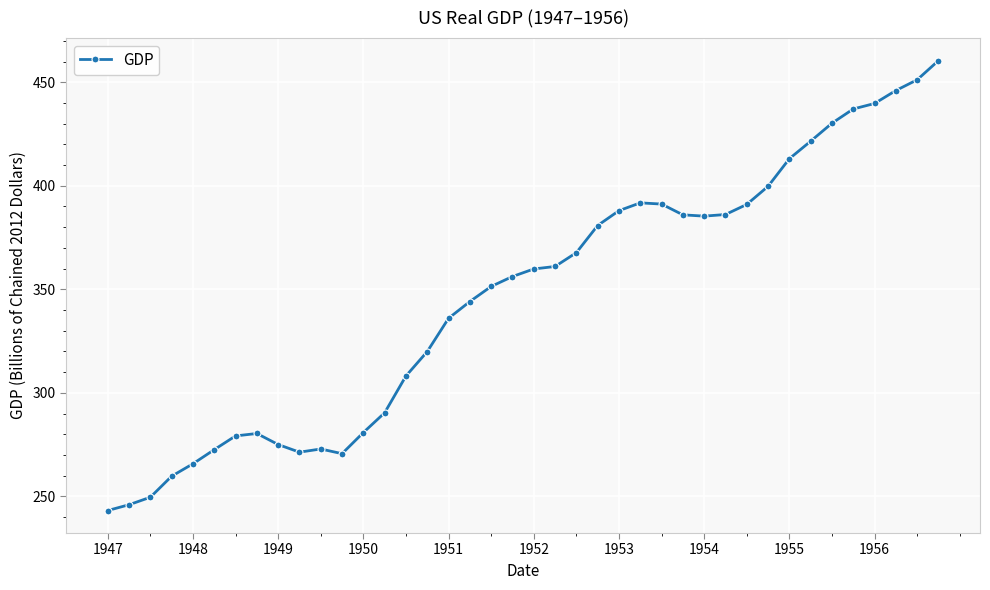

What is the smallest value displayed?

243.2